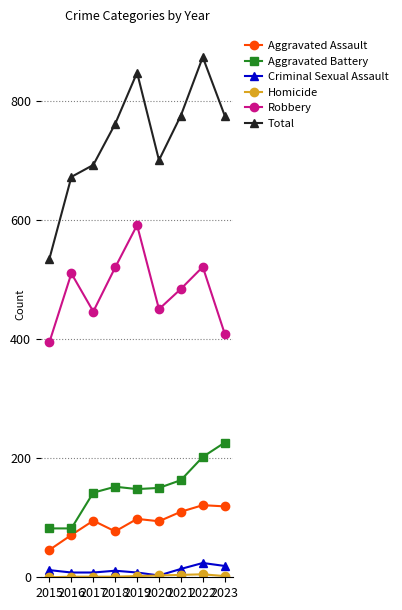

What is the value of the Criminal Sexual Assault point at the 4th from the left?

11